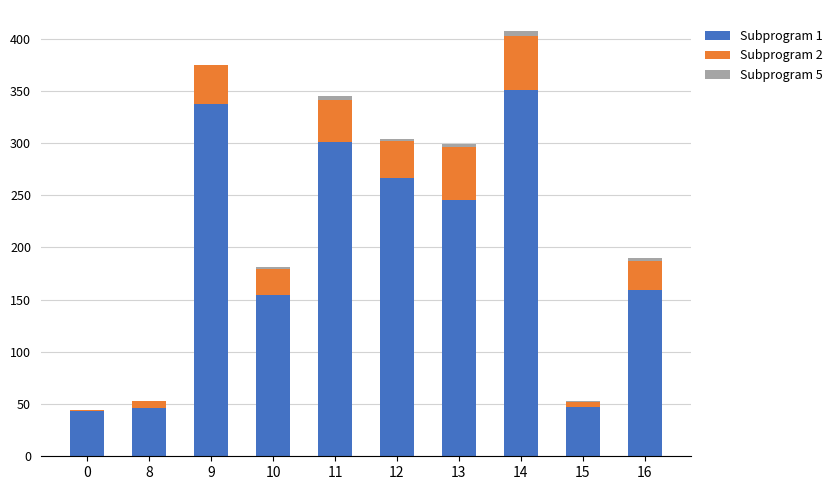

What is the difference between the Subprogram 1 values at 10 and 16?

5